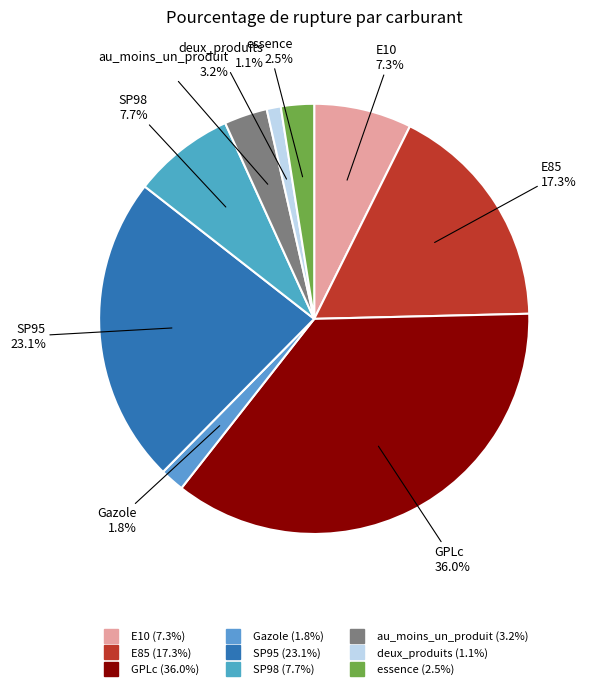

Which category has the smallest portion of the pie?

deux_produits